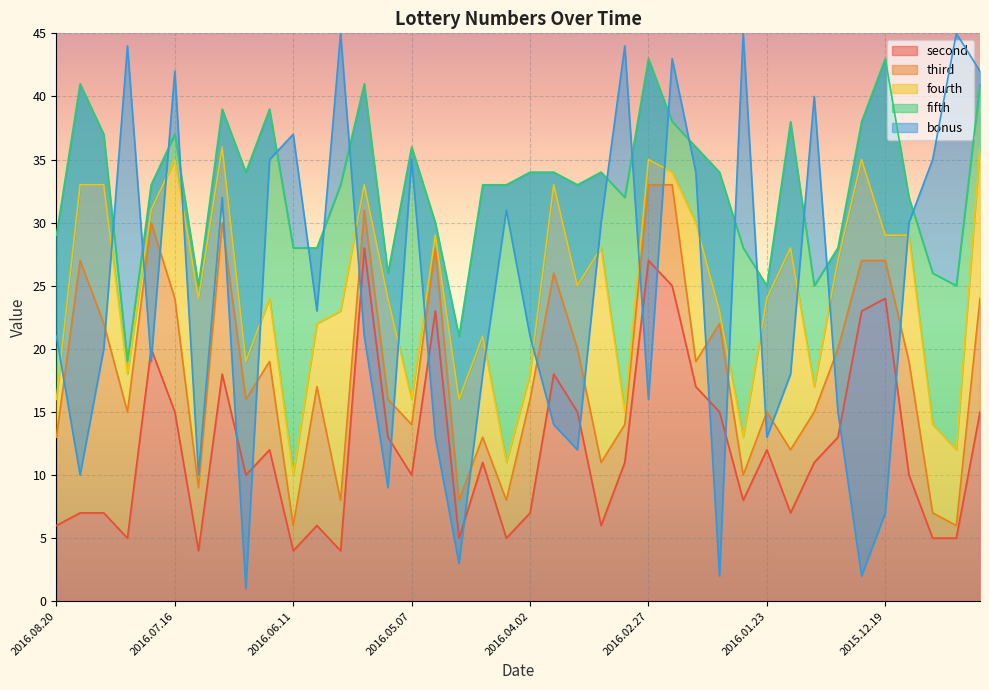

What is the value of the fourth point at the 19th from the left?

21